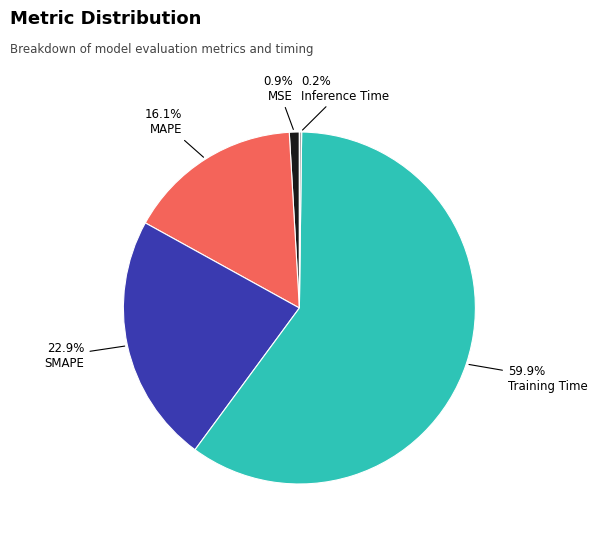

Is the sum of Training Time and MAPE greater than half?

Yes